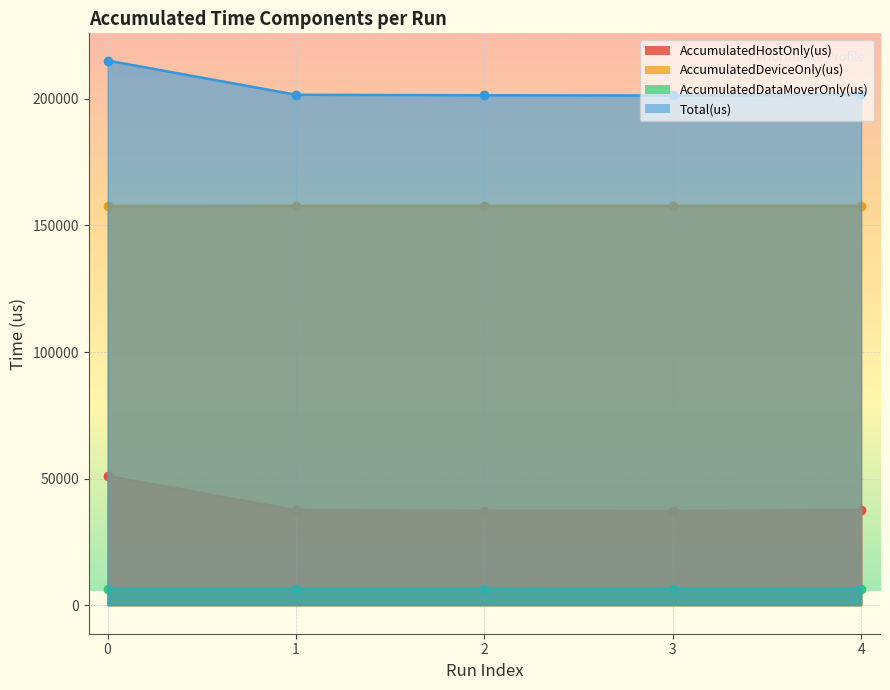

What is the value of the AccumulatedDeviceOnly(us) point at the 4th from the left?

157713.4